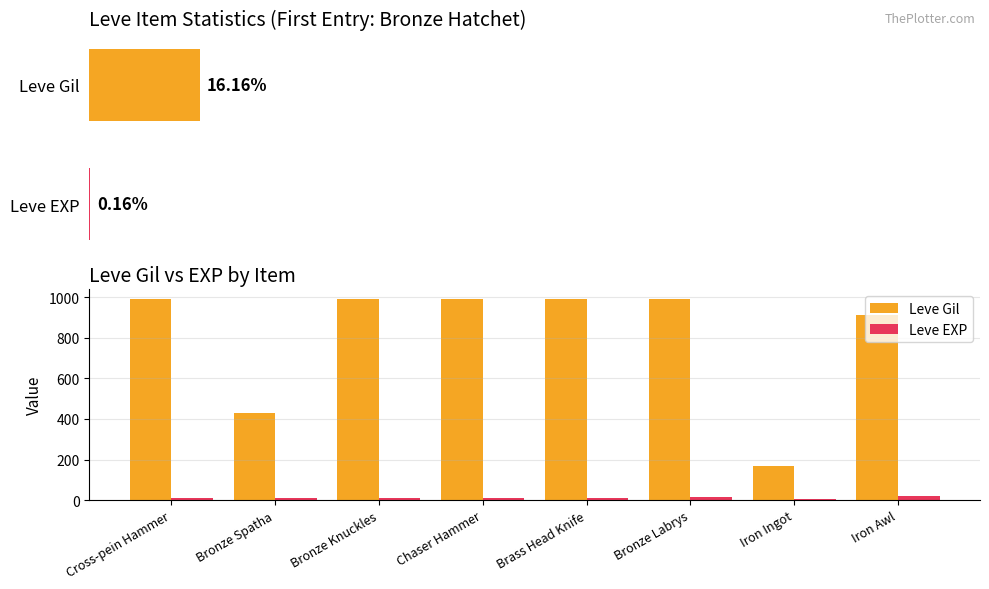

How many bars are there in total?

16